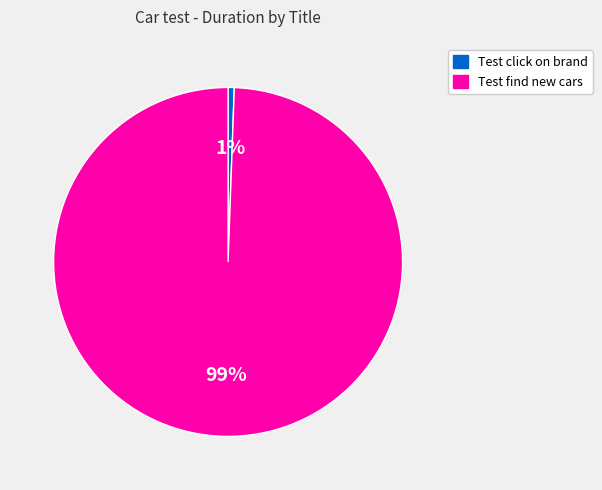

Which slice is the smallest?

Test click on brand